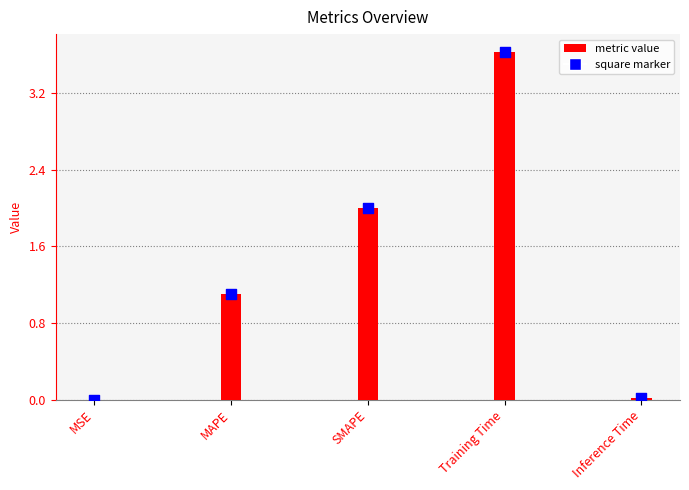

What is the change in value from MSE to SMAPE?

+2.0